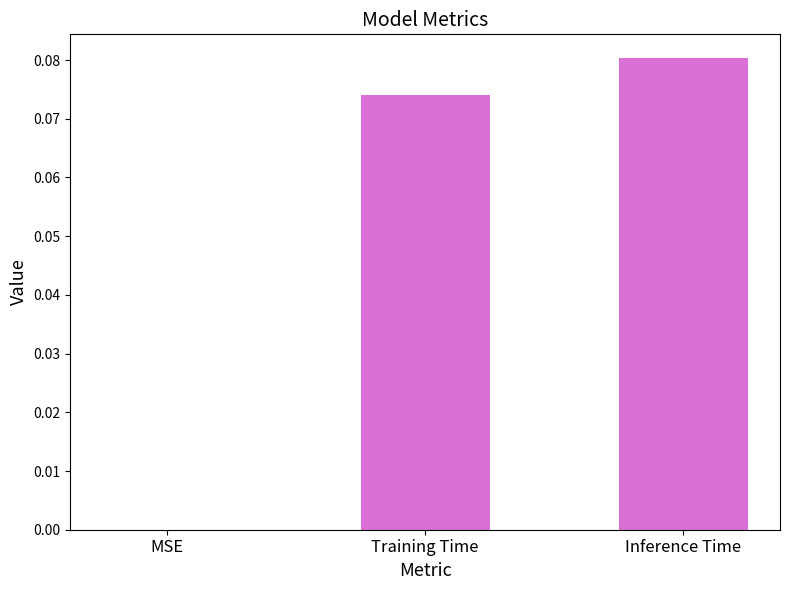

Count the number of data series in this chart.

1